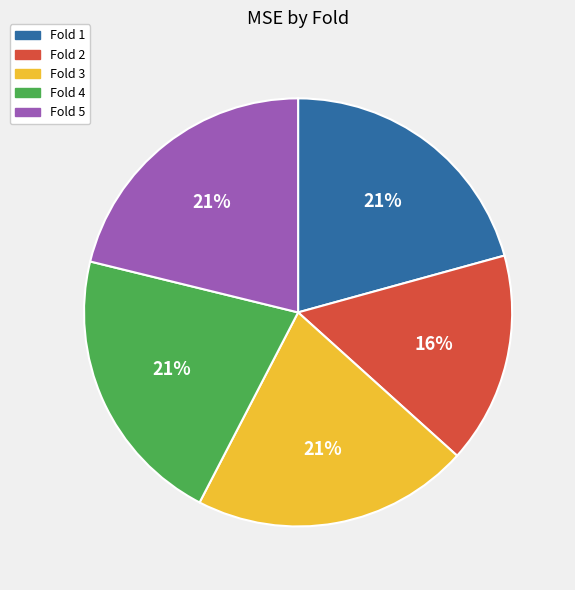

To the nearest percent, what is the difference between the largest and smallest slice percentages?

5%